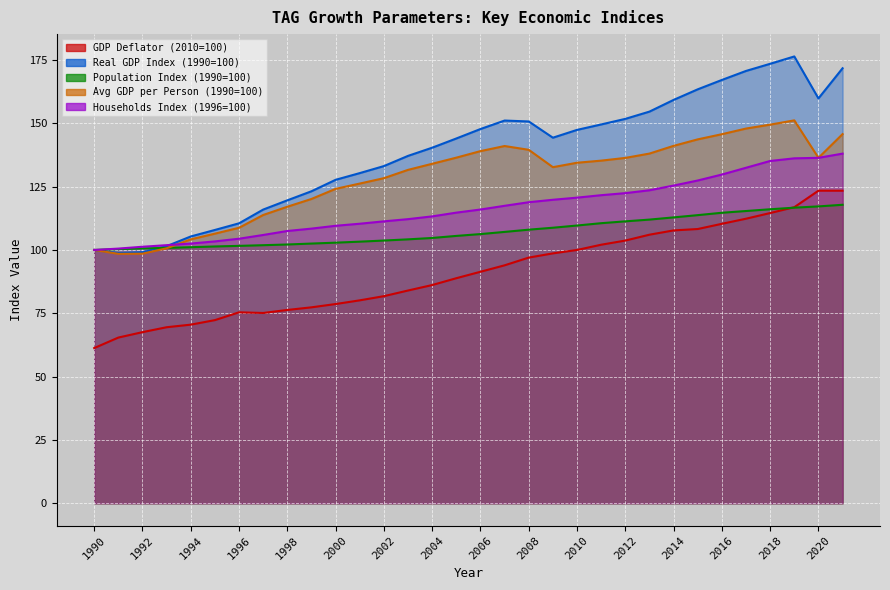

Does the chart display data point markers on the line(s)?

No